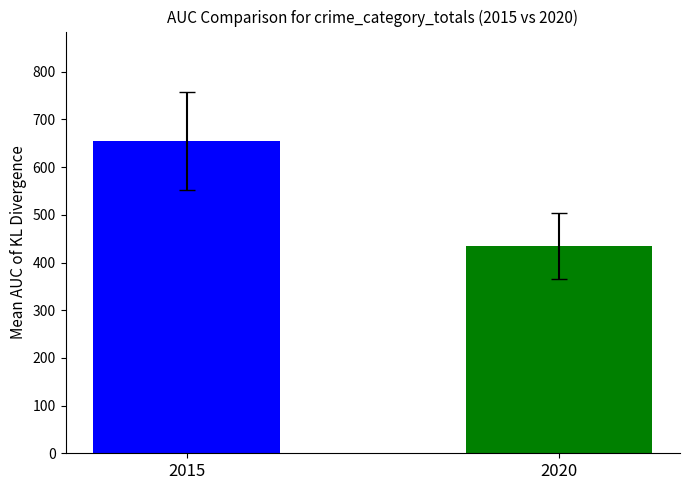

How many values are below 655?

1